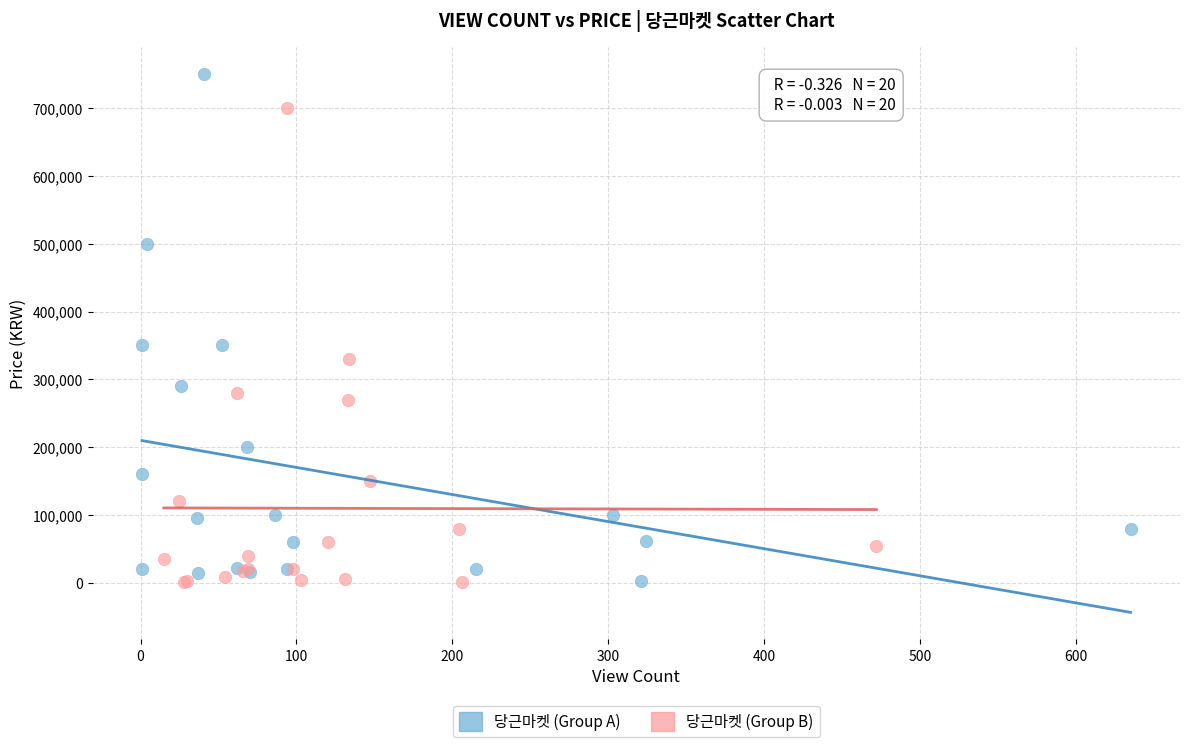

Which series contains the highest Y value?

당근마켓 (Group A)